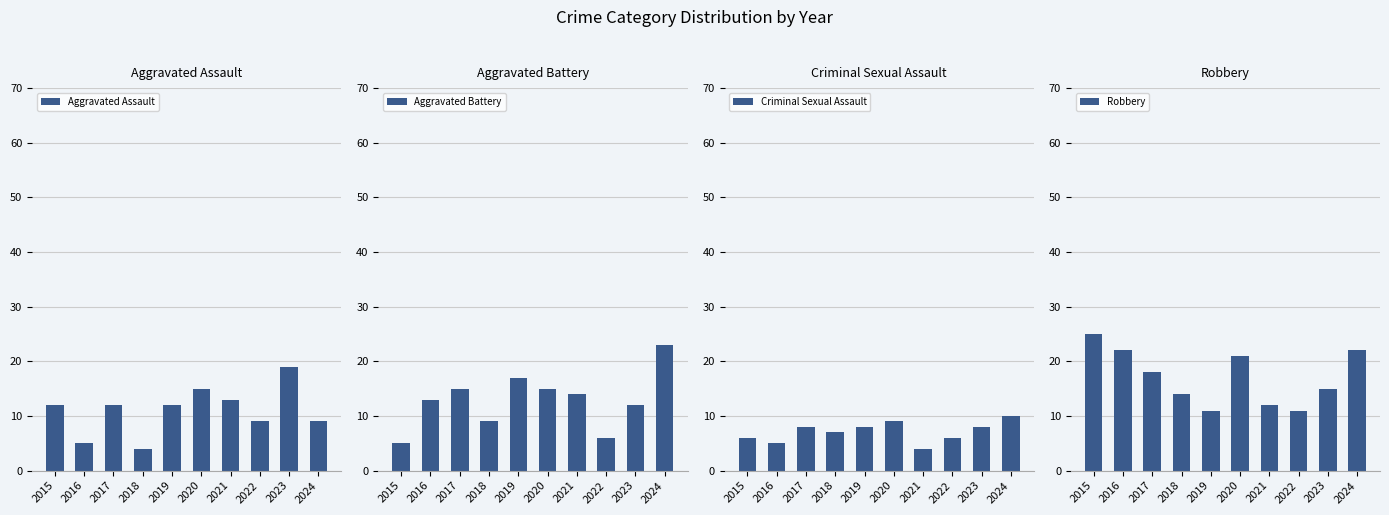

Where is Aggravated Battery nearest to the value 14?

2021